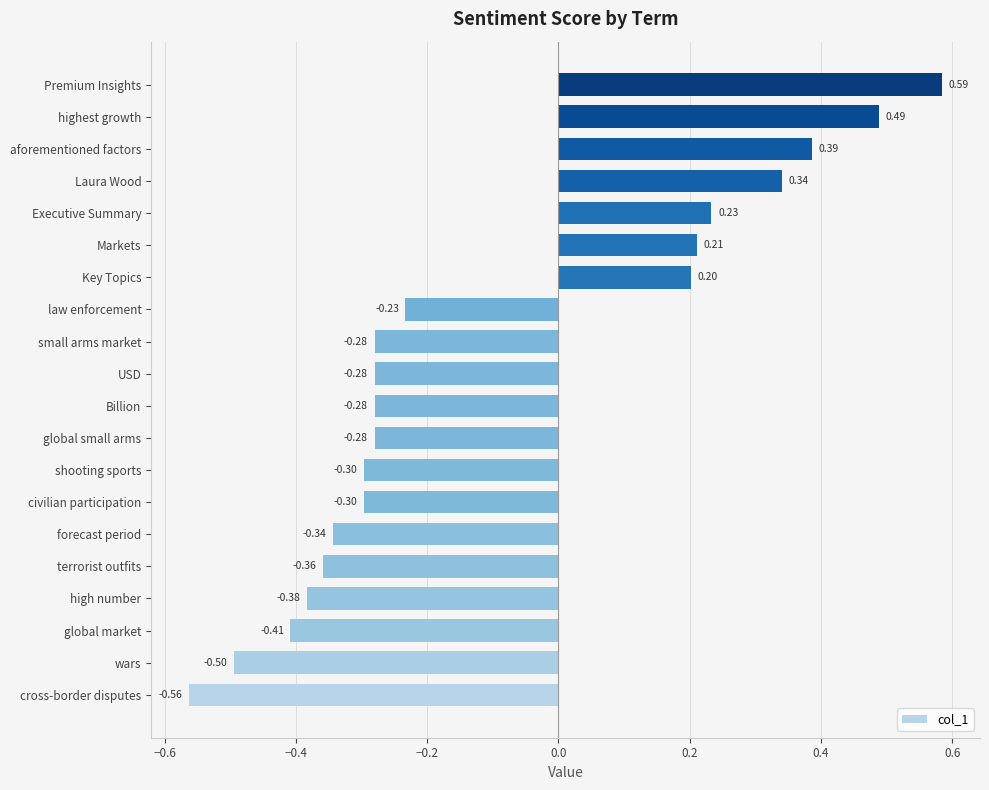

At which category does the chart reach its minimum across all series?

cross-border disputes